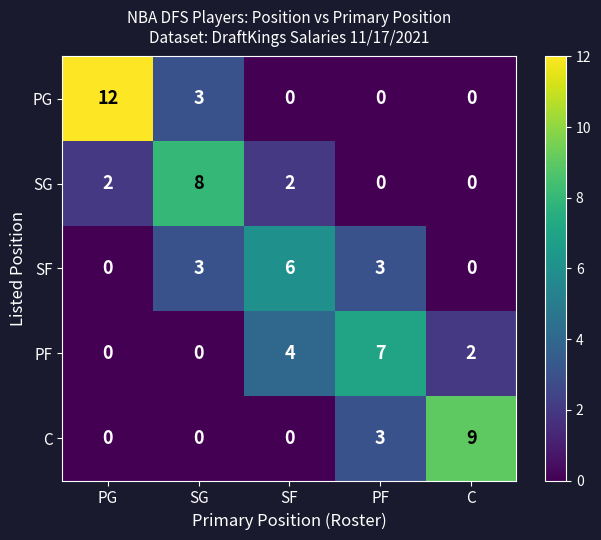

True or false: C has a value of 0 at SG.

True